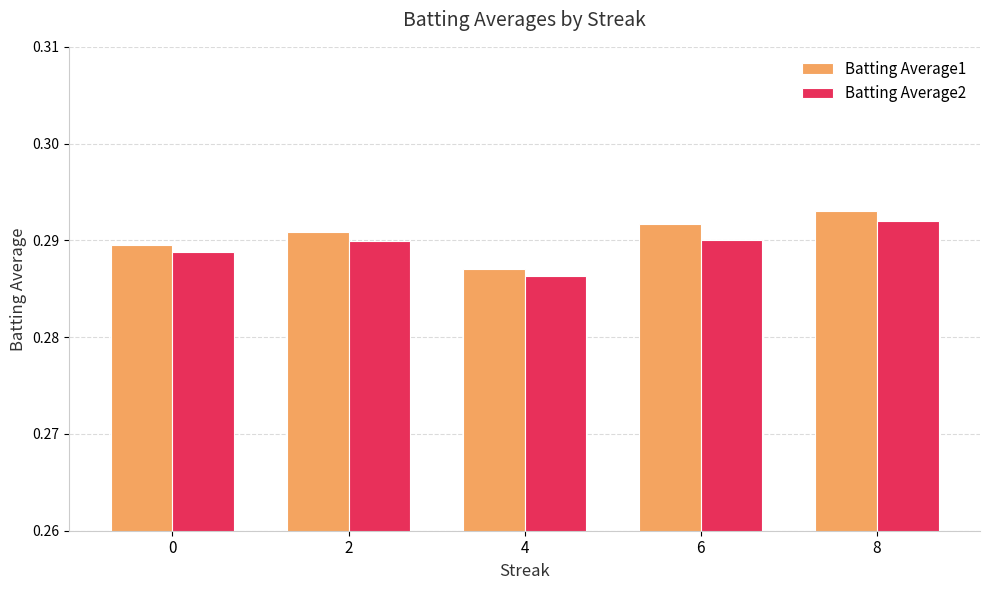

Between 4 and 8, which series saw the biggest shift?

Batting Average1